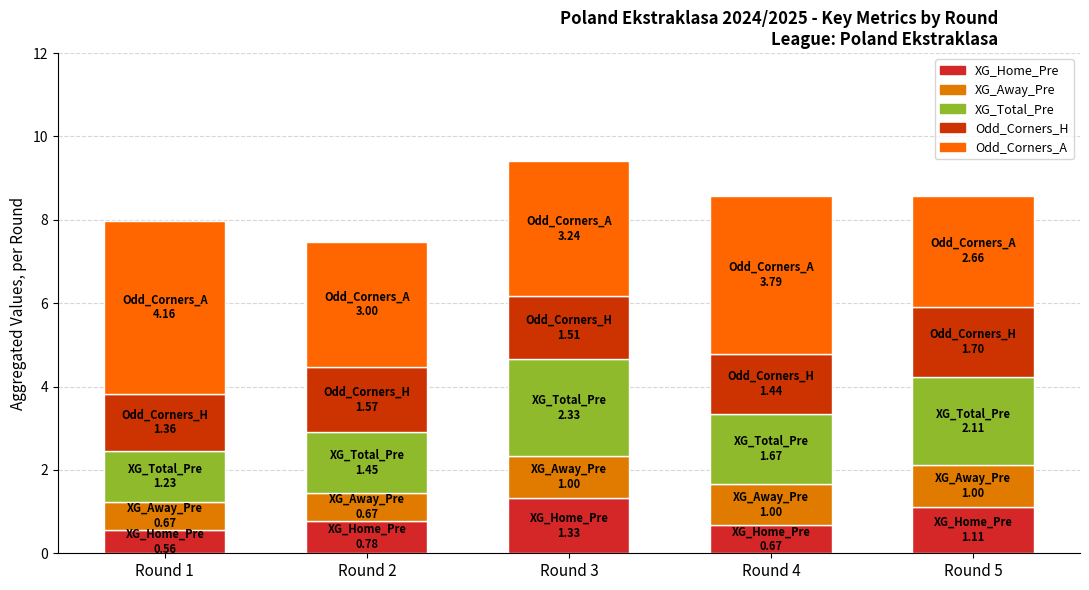

Which series has the largest total across all categories?

Odd_Corners_A